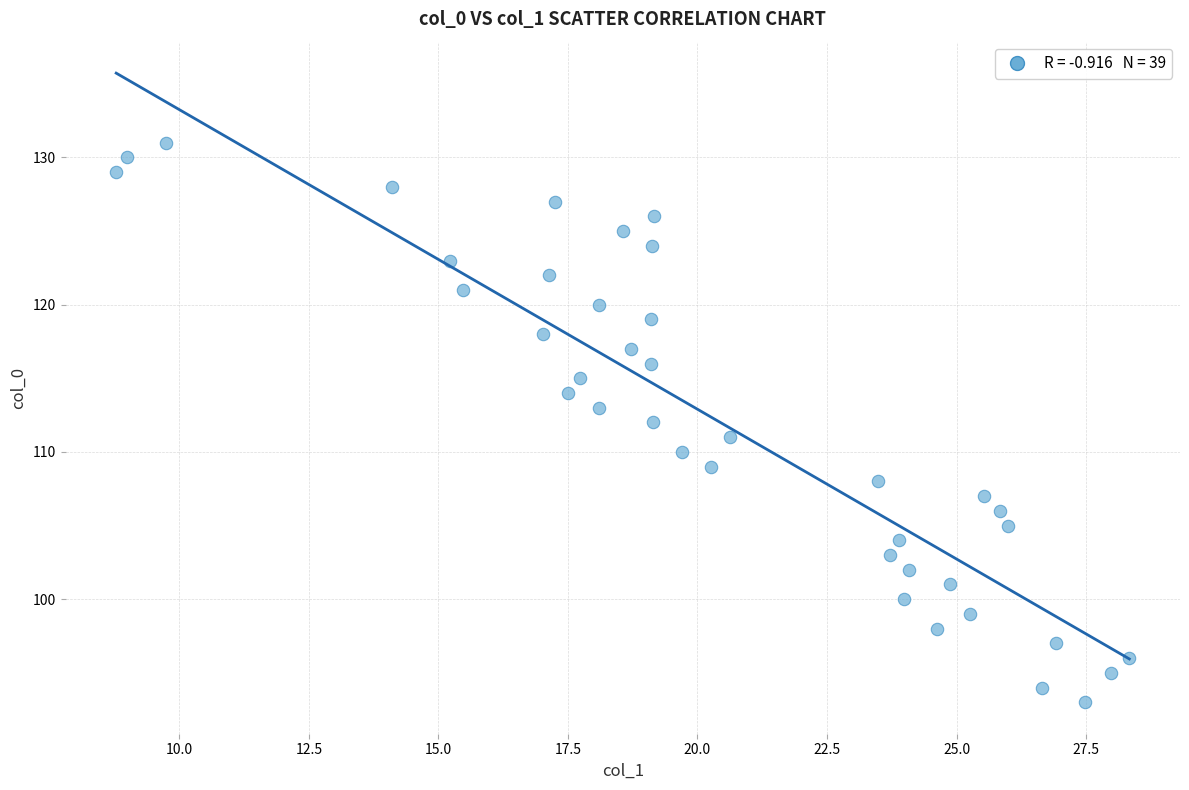

What is the range of Y values (max minus min)?

38